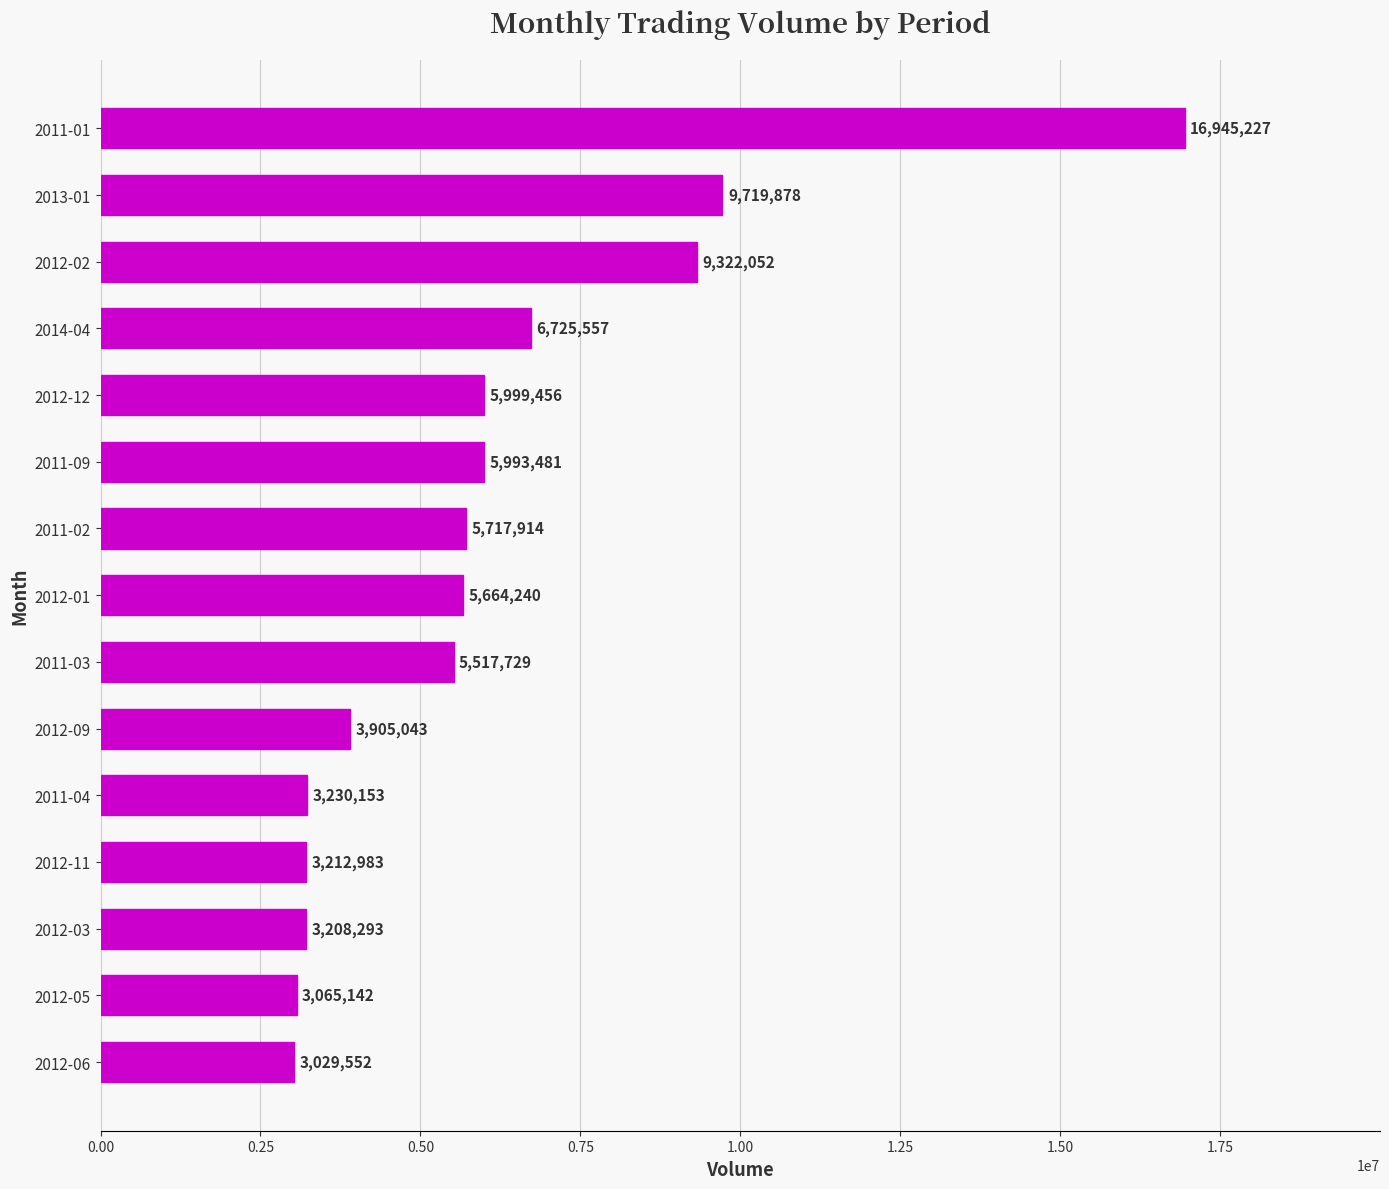

The value at 2013-01 is 9719878. True or false?

True